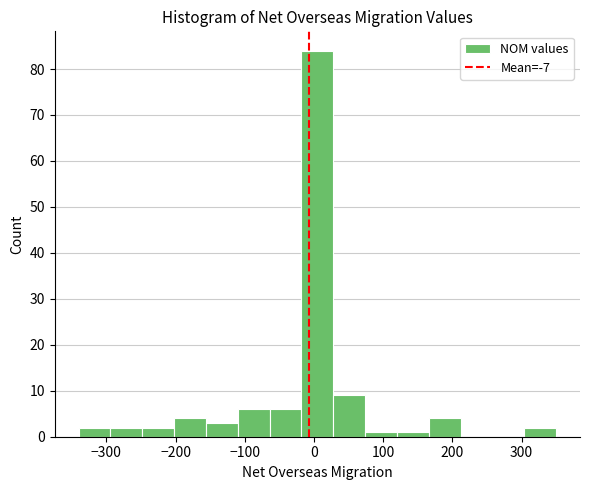

What is the height of the bar covering 28 to 74 on the x-axis? Neither the bar edges nor the heights are printed on the chart, so give them approximately, as read against the axes.

9